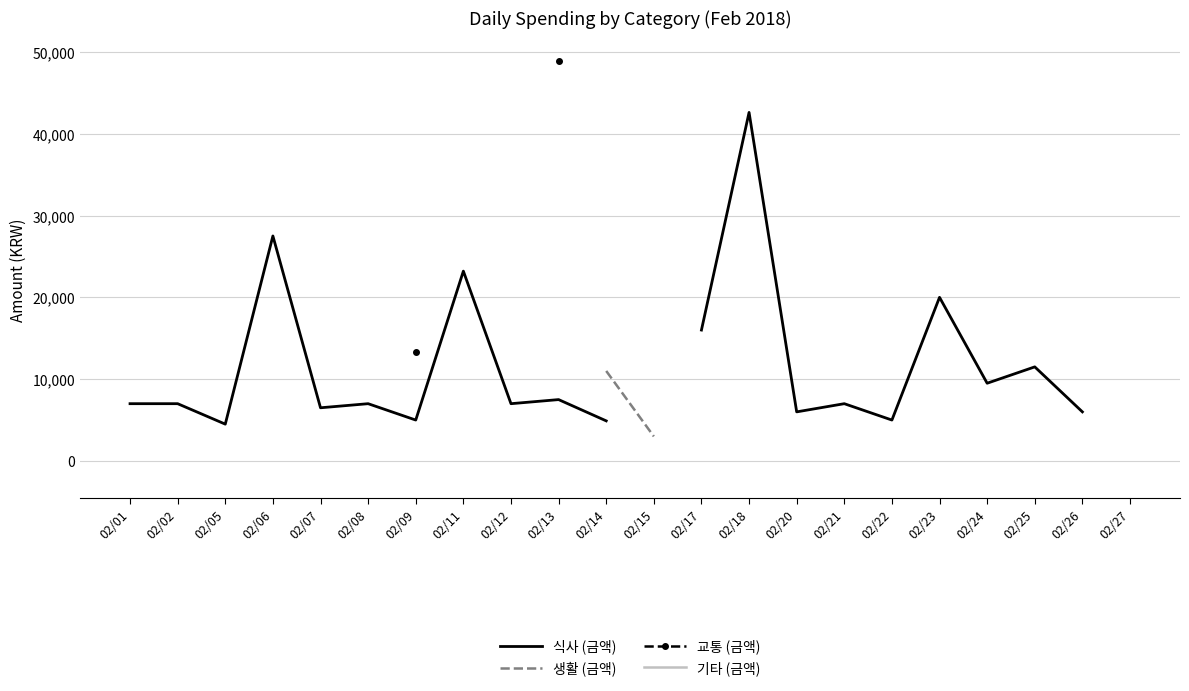

Which series has the largest range (max minus min)?

식사 (금액)